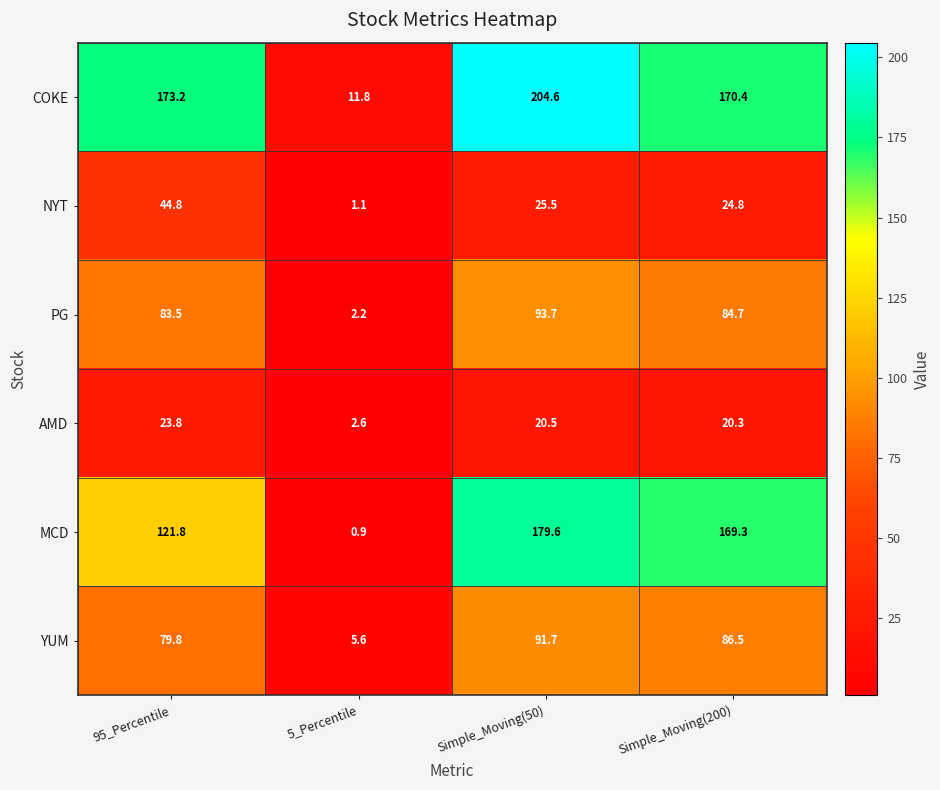

Which series has the largest total across all categories?

COKE